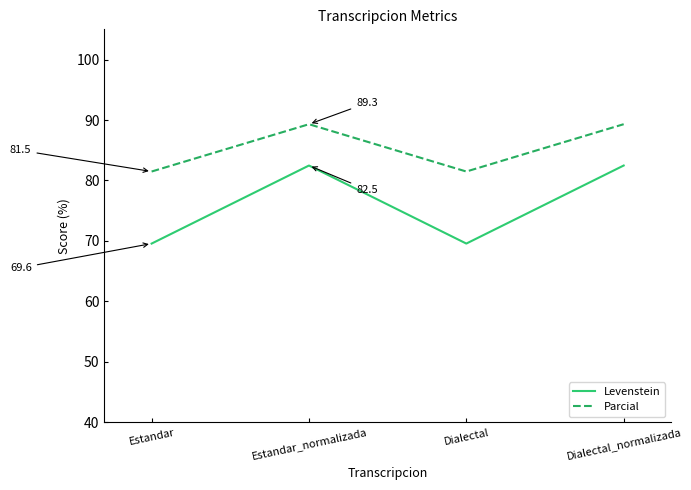

What is the greatest value displayed?

89.3